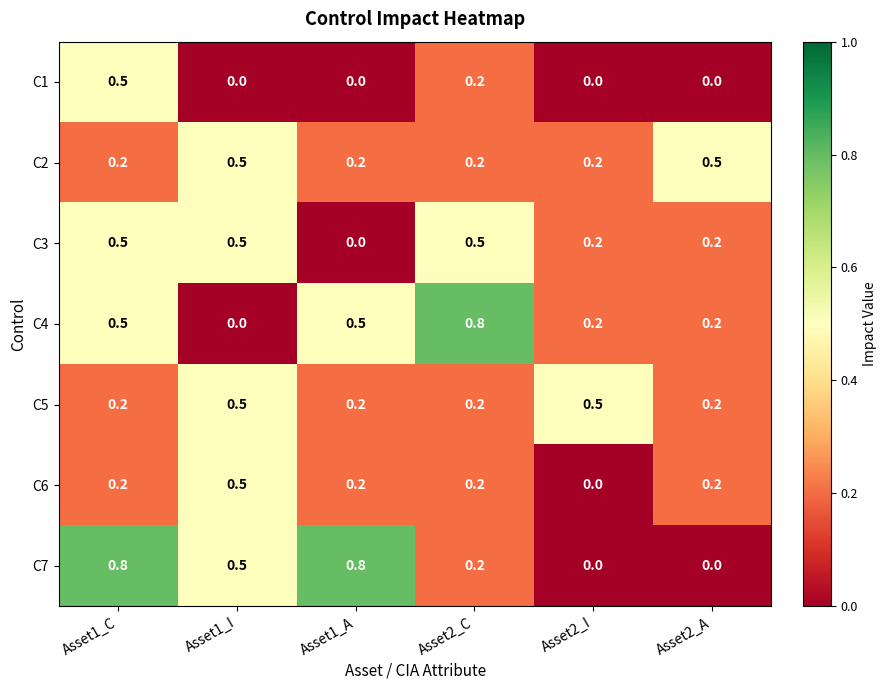

At which category is the sum across all series the highest?

Asset1_C